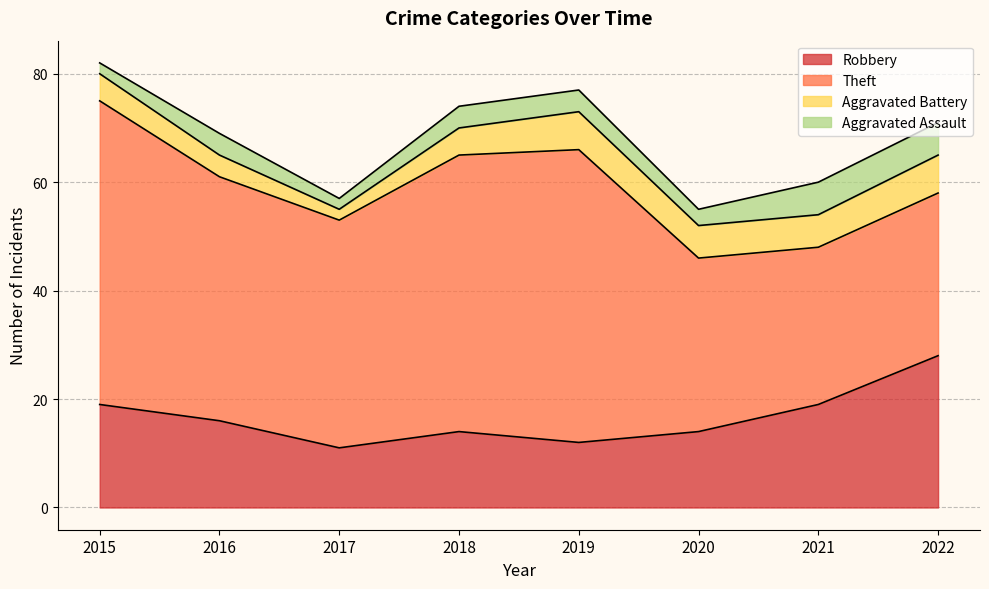

True or false: Robbery has more than 2 interior local peaks.

False